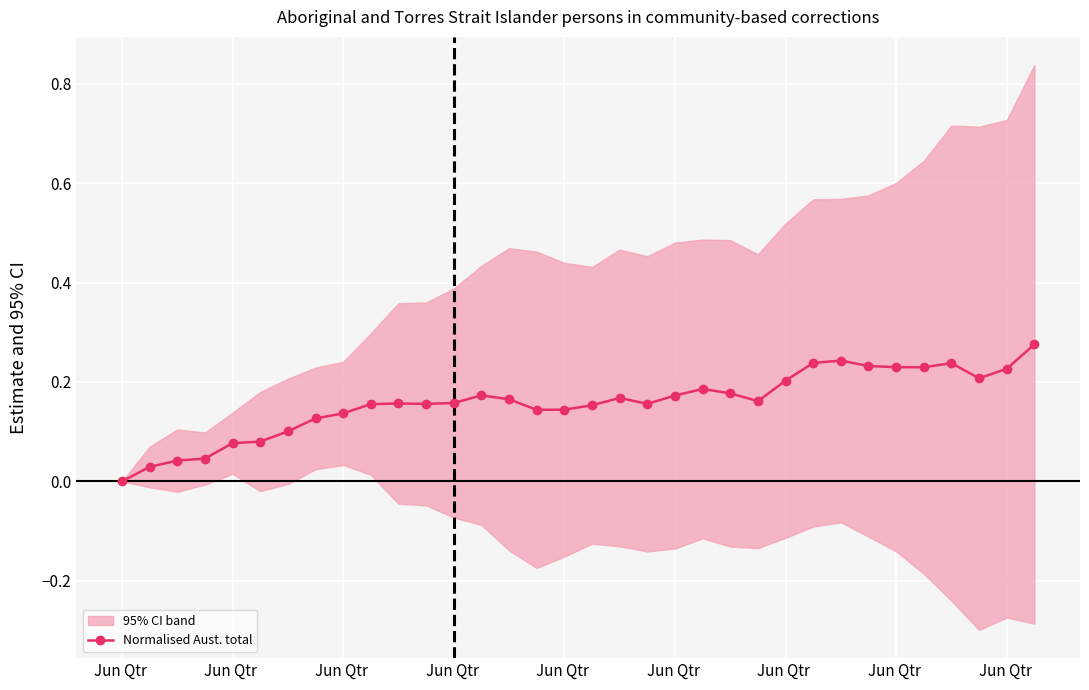

What is the sum of the values at 27 and 14?

0.4